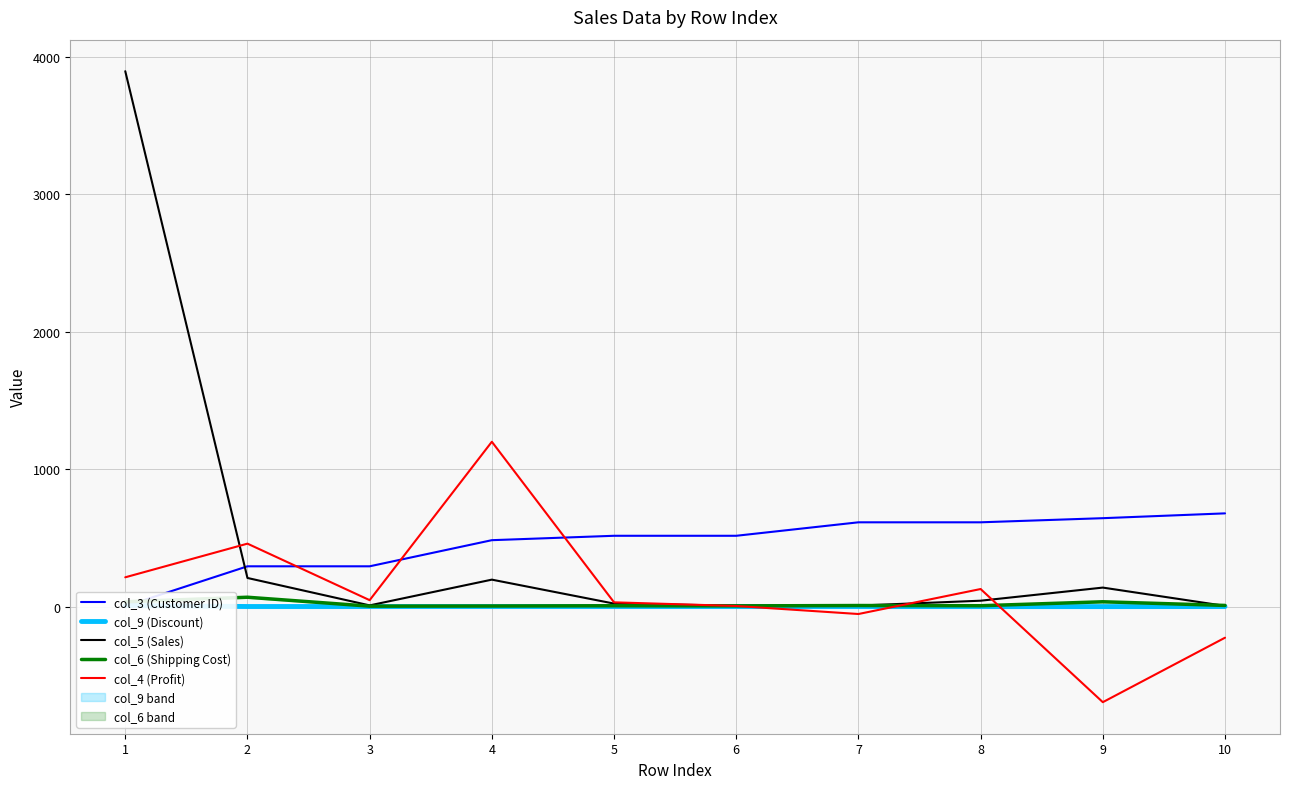

How many values in the col_4 (Profit) series exceed 46?

5